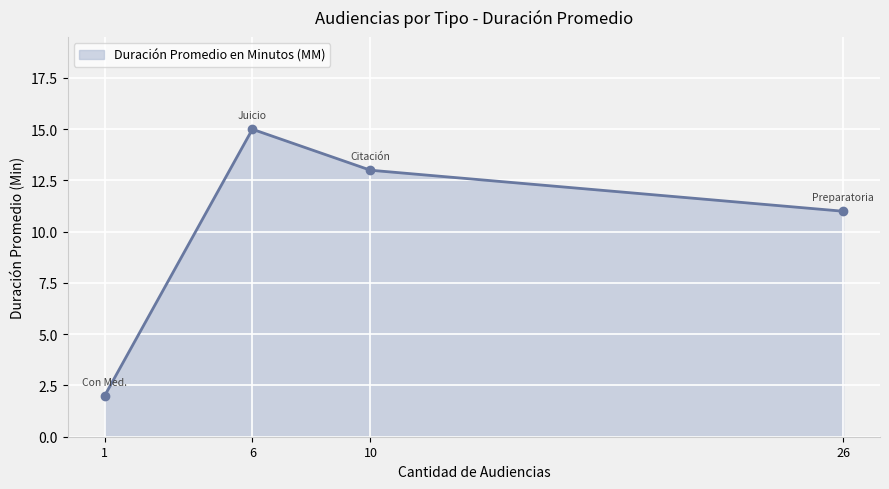

How many categories are shown in the chart?

4